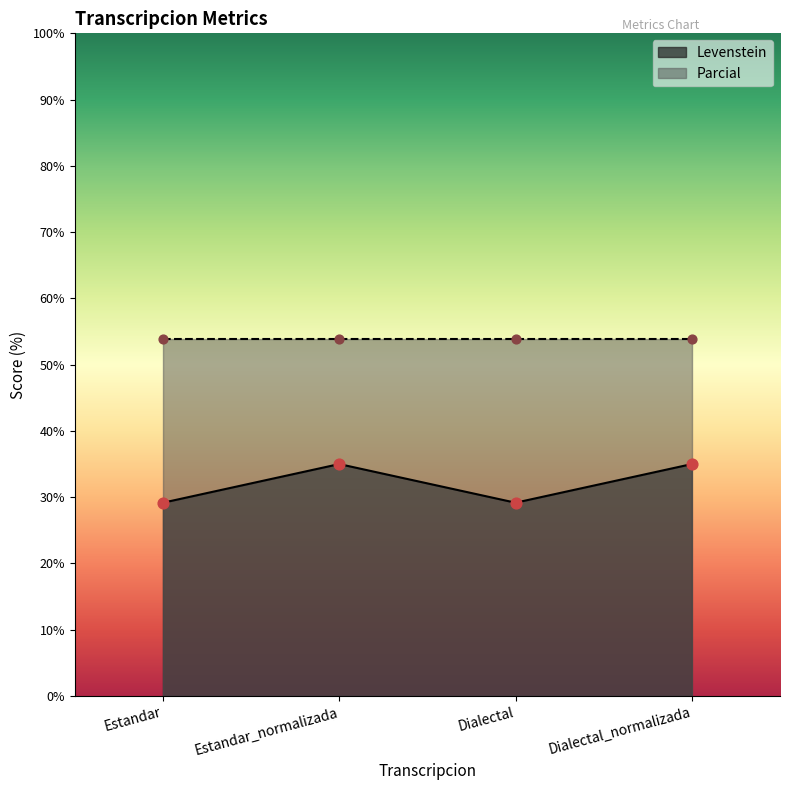

What is the ratio of the value at Estandar_normalizada to the value at Dialectal?

1.2